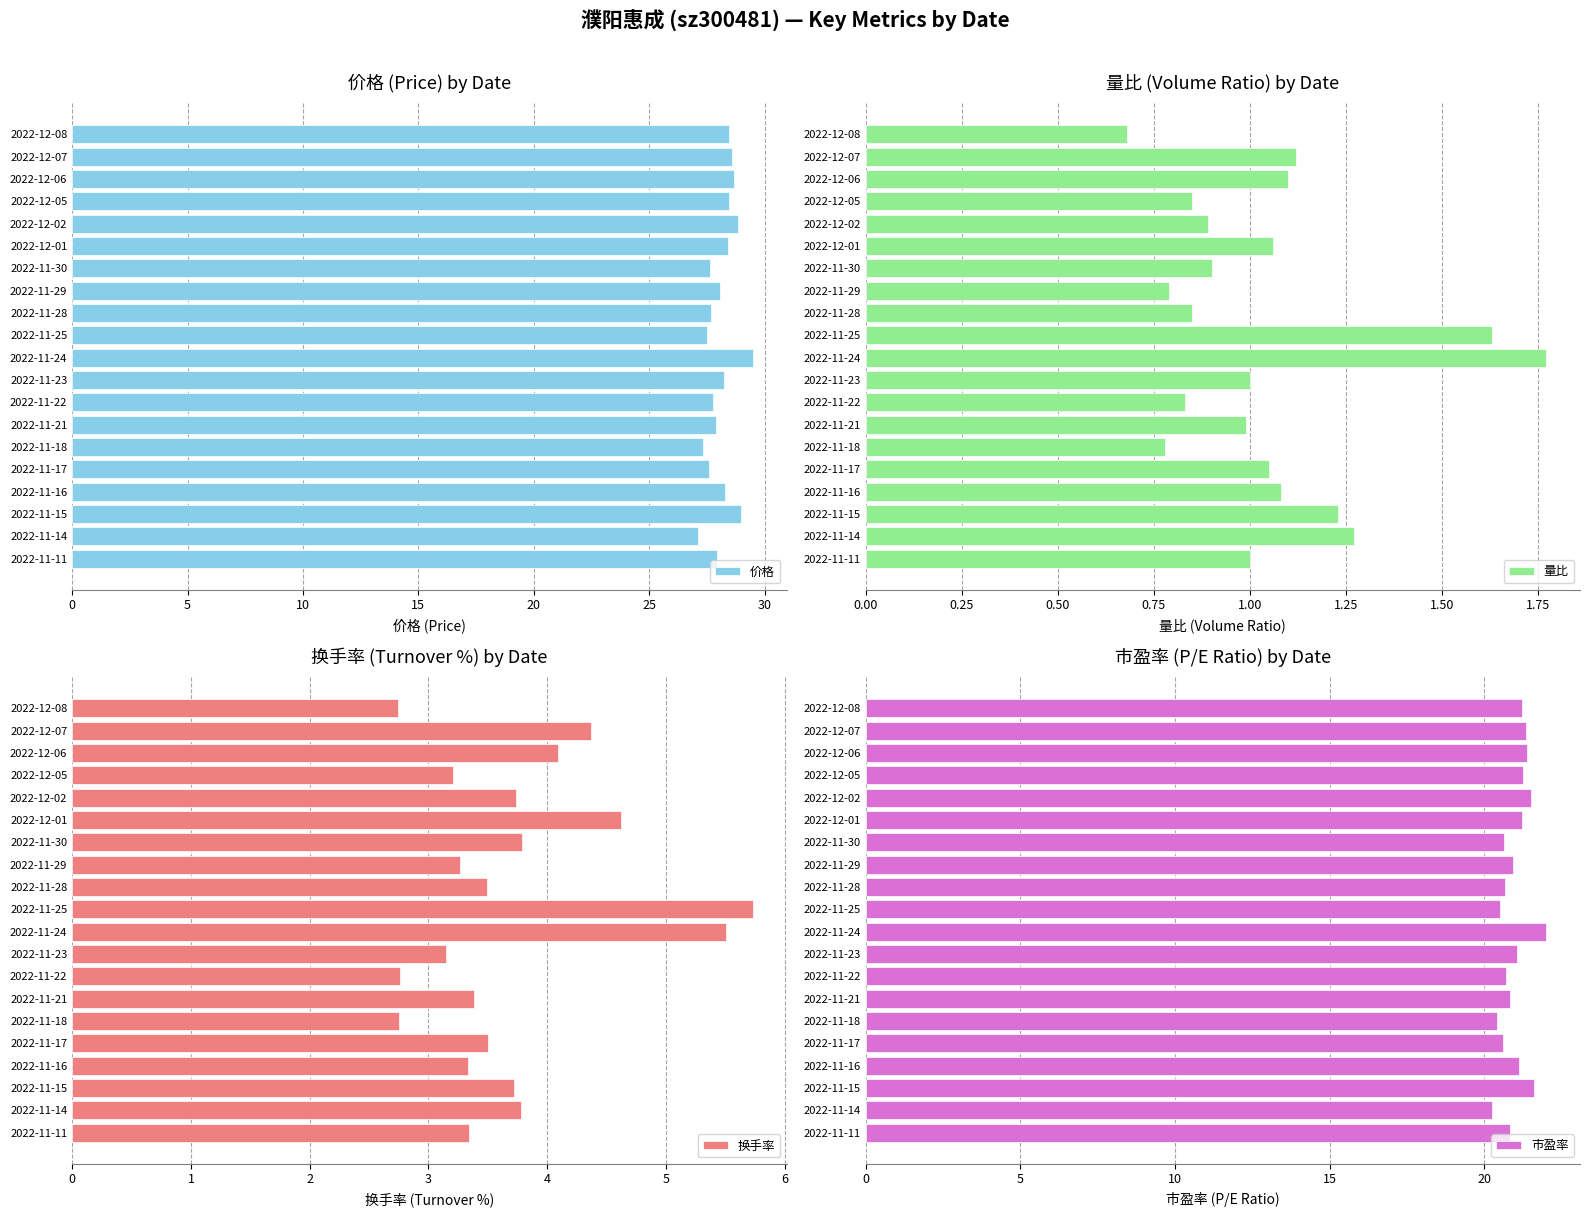

The value of 换手率 at 2022-12-08 is 4.3. True or false?

False